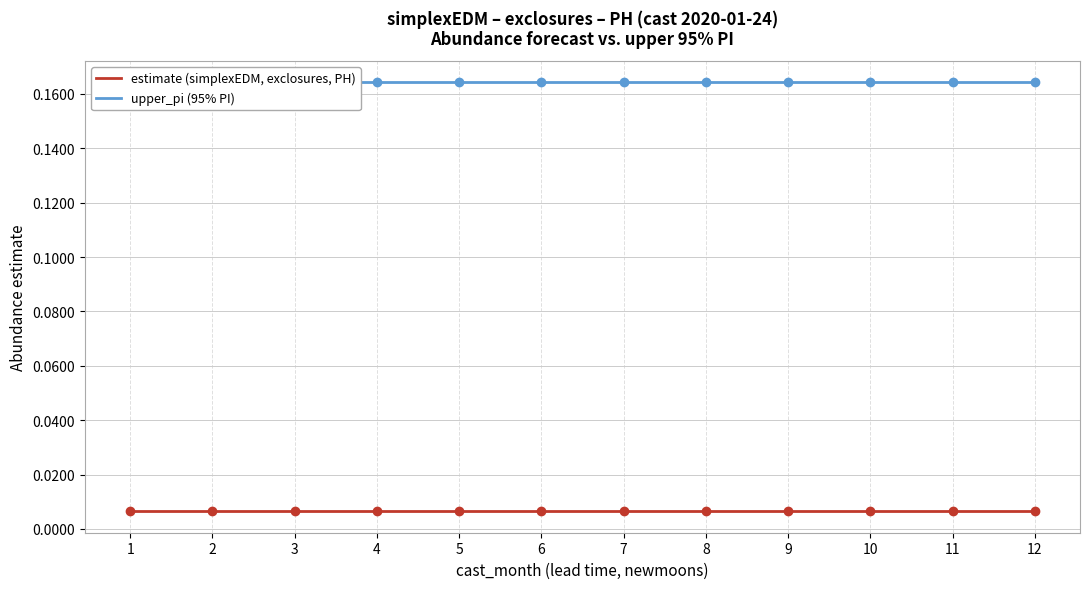

What is the sum of all upper_pi (95% PI) values?

2.0